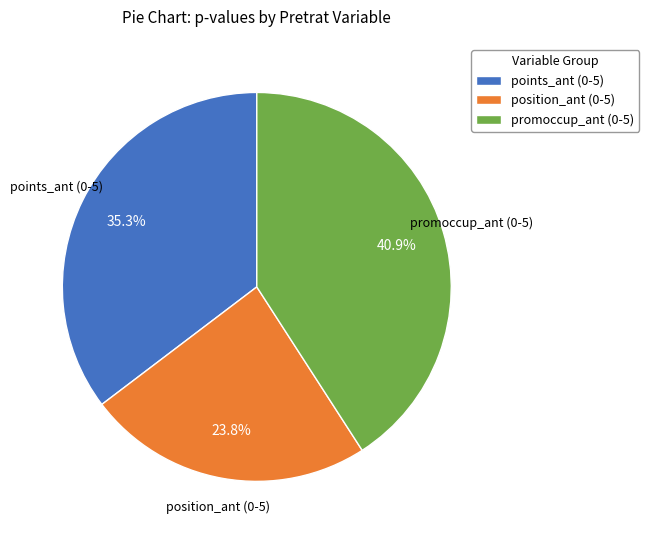

Does position_ant (0-5) represent more than half of the total?

No